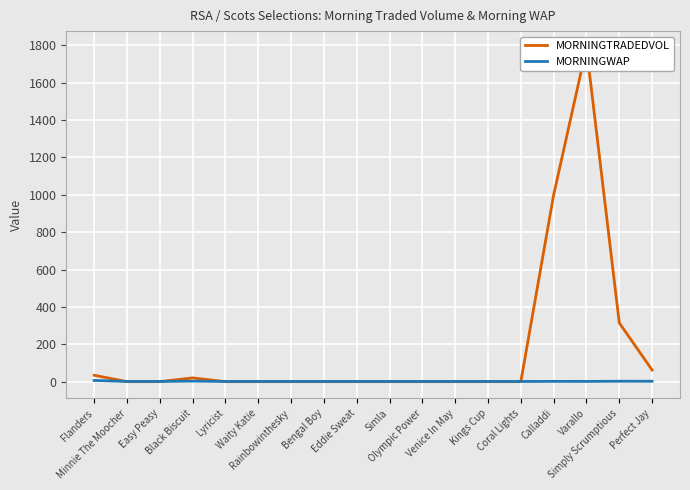

What is the sum of the MORNINGWAP values at Coral Lights and Venice In May?

2.0